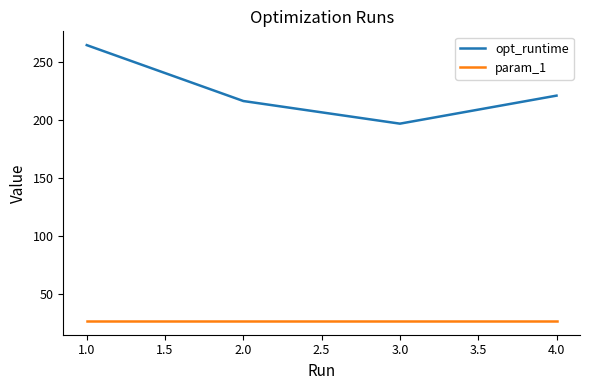

How many series are shown in this chart?

2